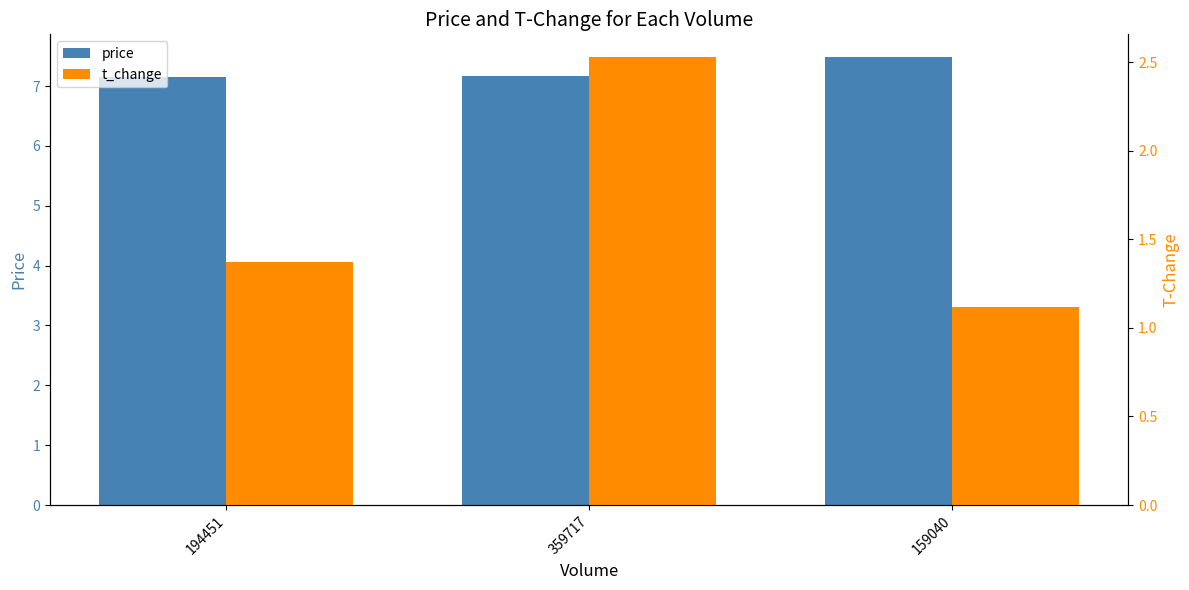

What position from the left is 159040?

3